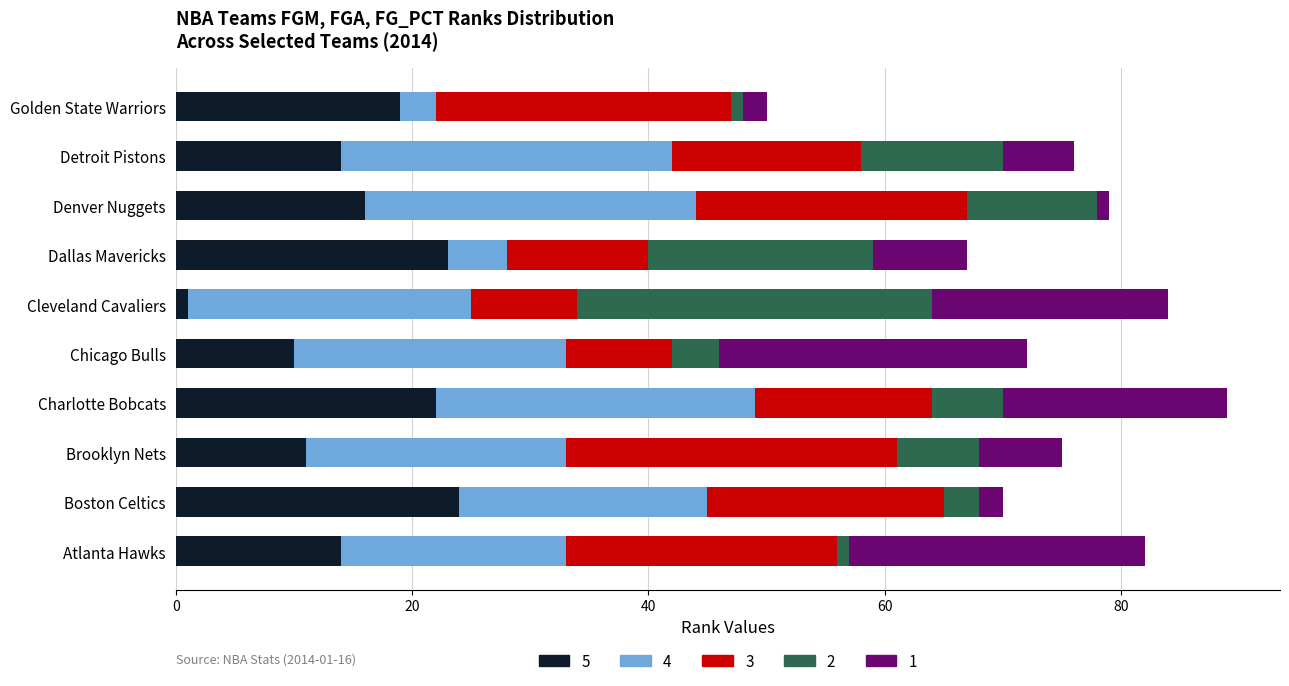

What is the total value across all series at Detroit Pistons?

76